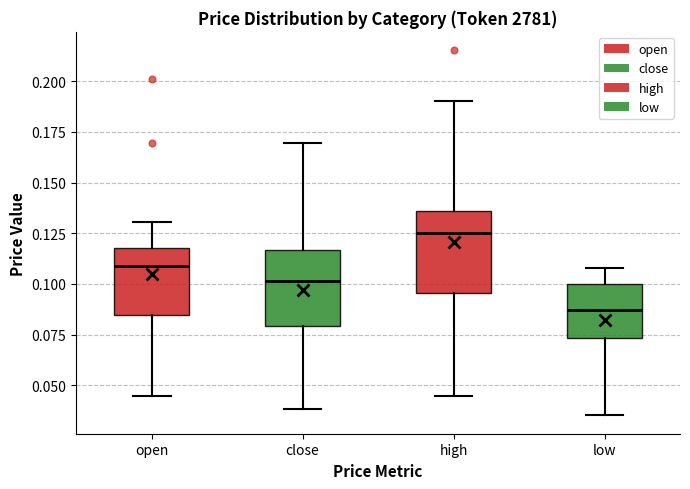

Which box's median line is the lowest?

low